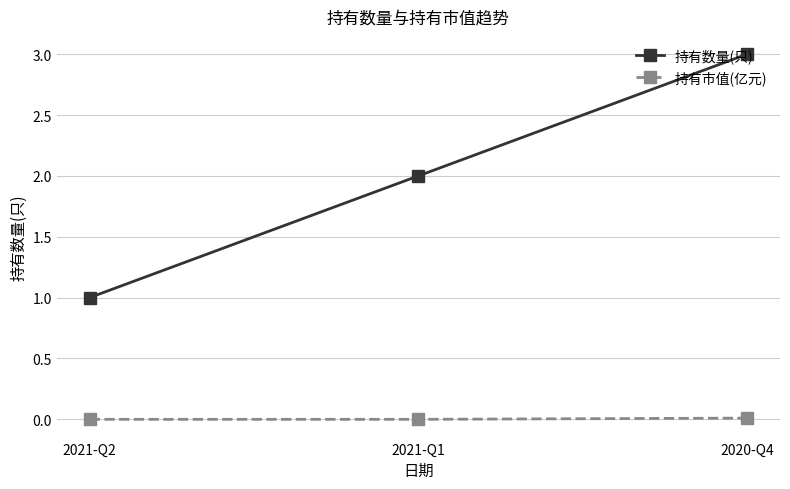

Rank the series at 2021-Q2 from lowest to highest value.

持有市值(亿元), 持有数量(只)